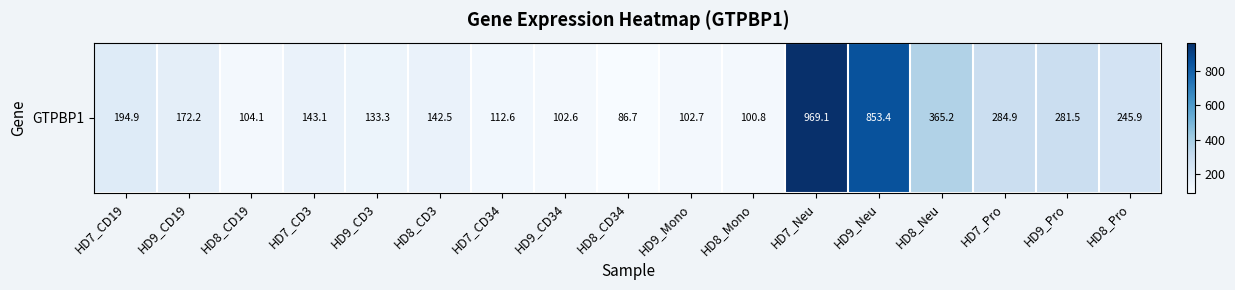

What is the difference between the second highest and minimum values?

766.8